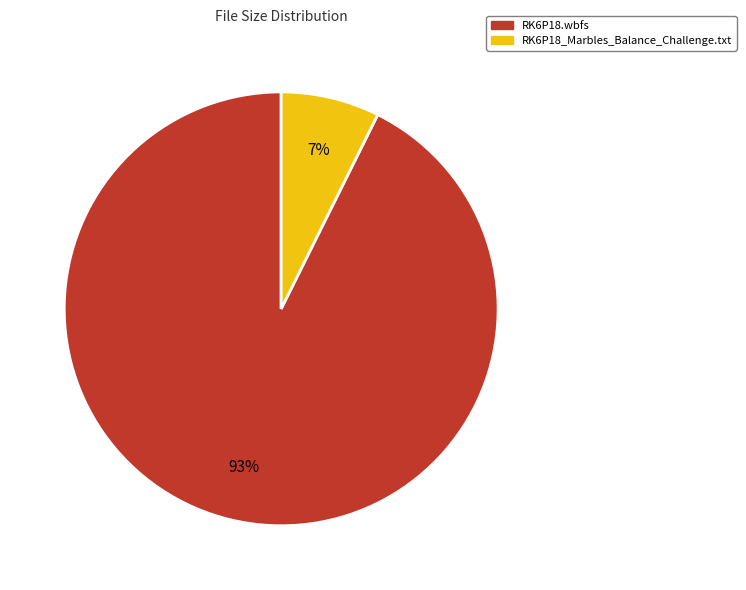

Do RK6P18.wbfs and RK6P18_Marbles_Balance_Challenge.txt together represent more than half of the pie?

Yes